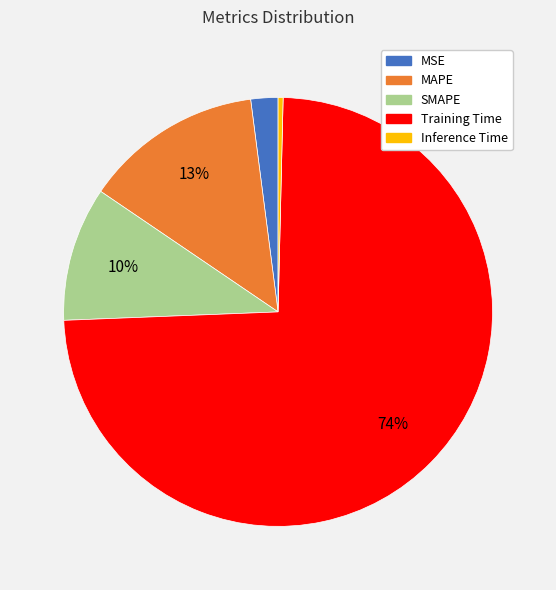

True or false: MSE accounts for 2% of the total.

True